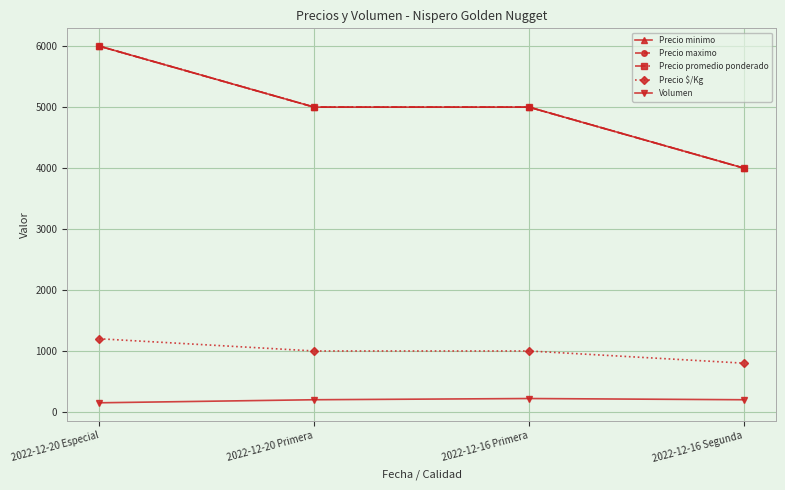

Which has a higher value, 2022-12-16 Segunda or 2022-12-20 Primera?

2022-12-20 Primera